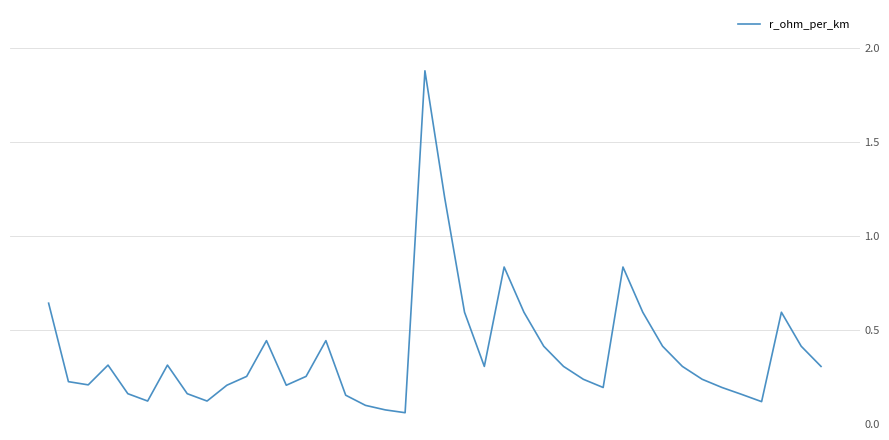

What is the difference between the maximum and minimum values?

1.8